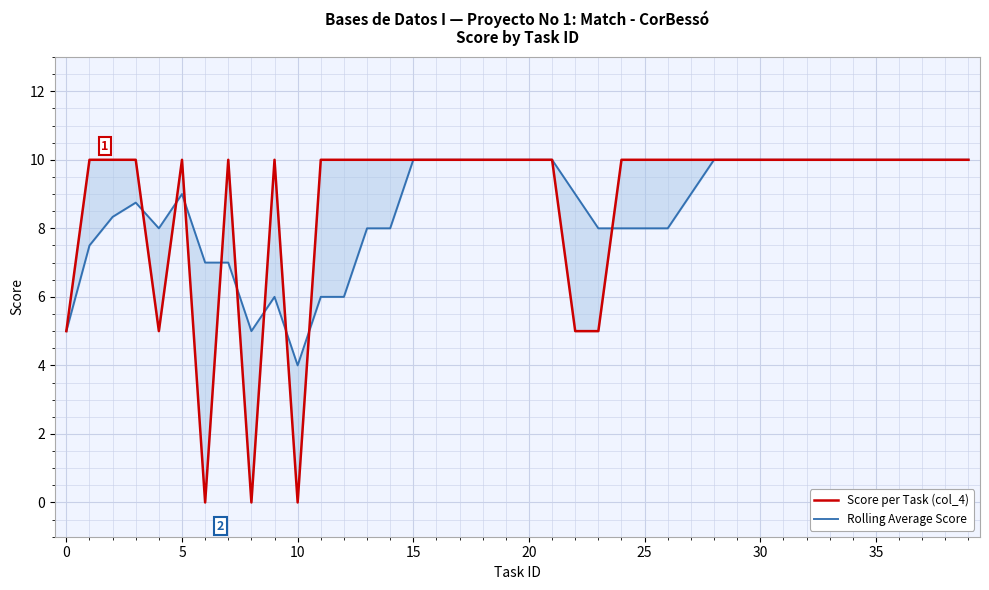

What is the label of the 4th point from the right?

36